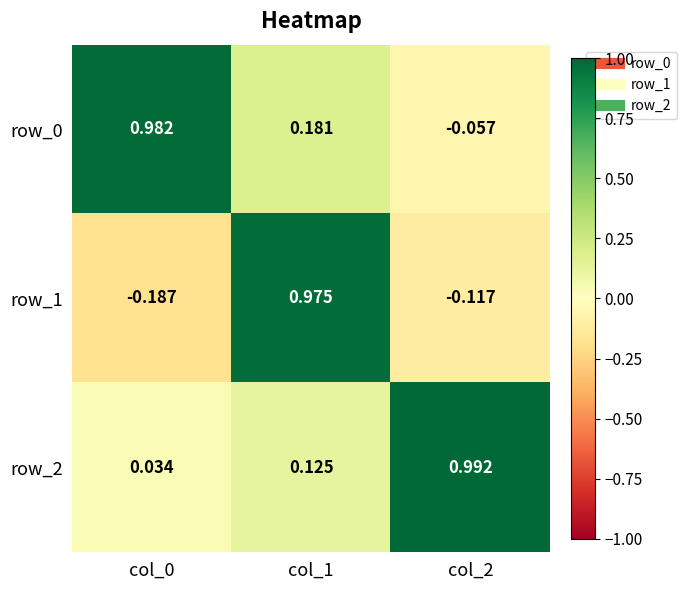

Is the value of row_2 at col_2 greater than the value of row_0 at col_0?

Yes